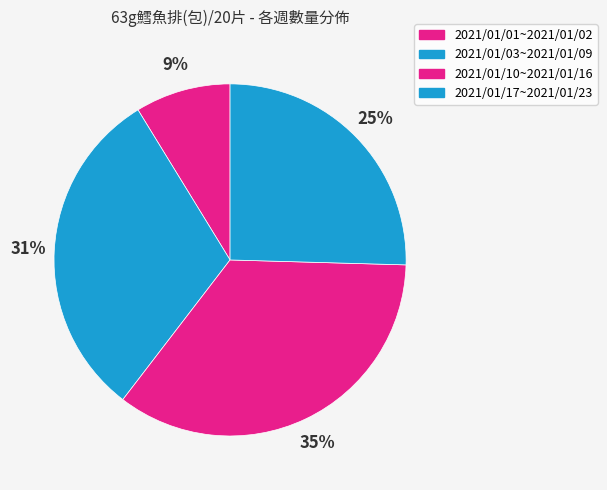

Which slice is the smallest?

2021/01/01~2021/01/02